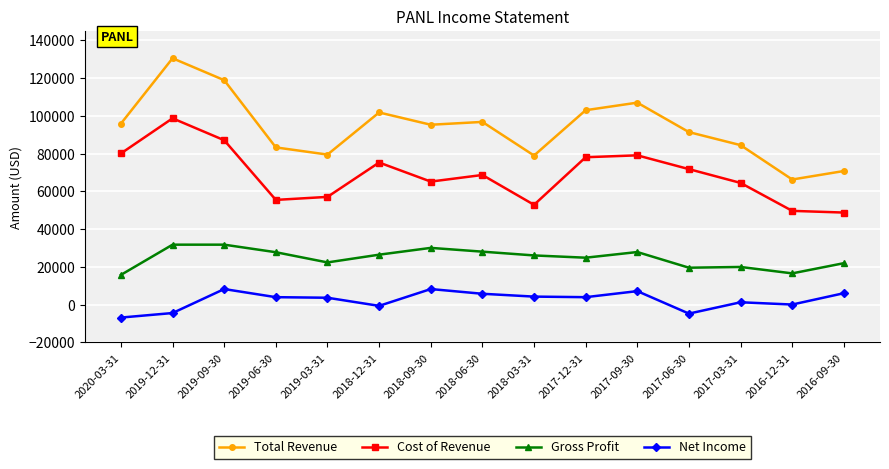

How many series are shown in this chart?

4